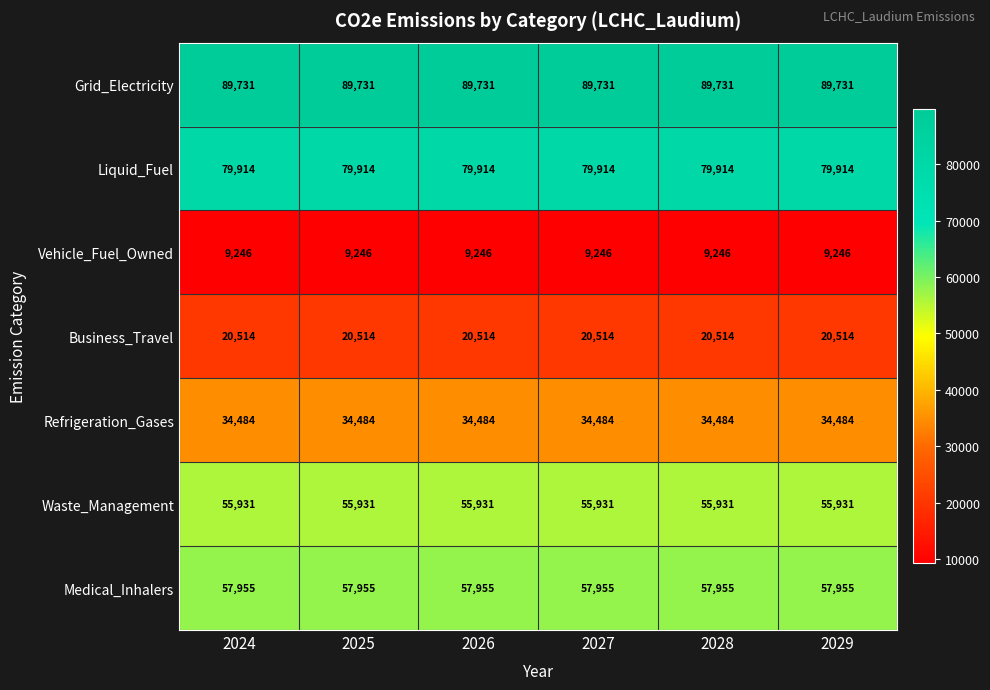

What is the spread (max minus min) of values at 2029?

80485